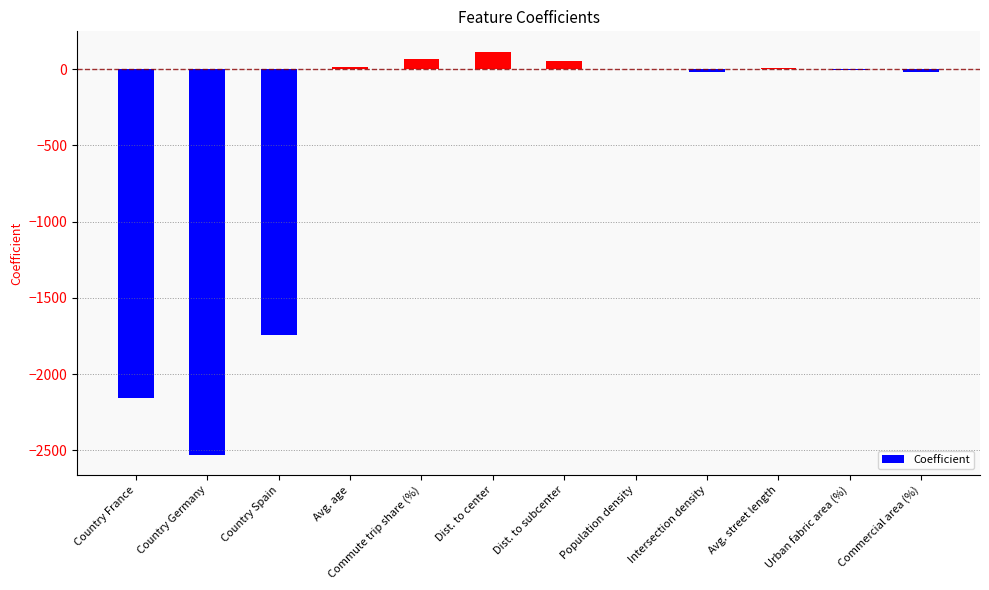

What is the greatest value displayed?

116.2